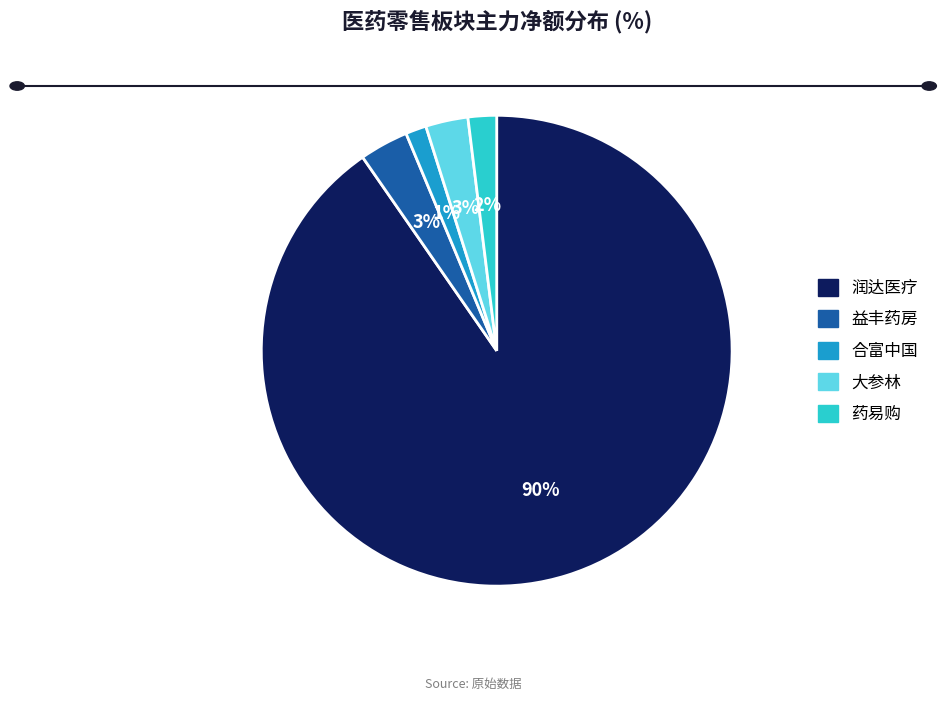

To the nearest percent, what is the average slice percentage?

20%